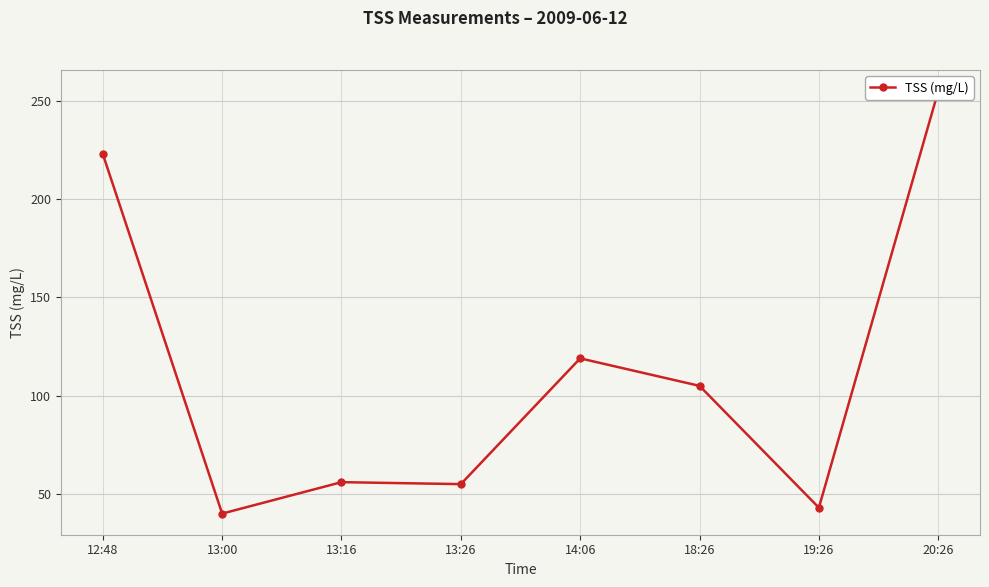

How many lines are shown in the chart?

1